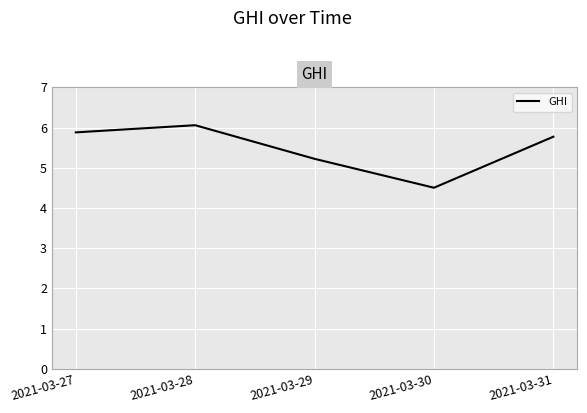

Count the number of categories in the chart.

5